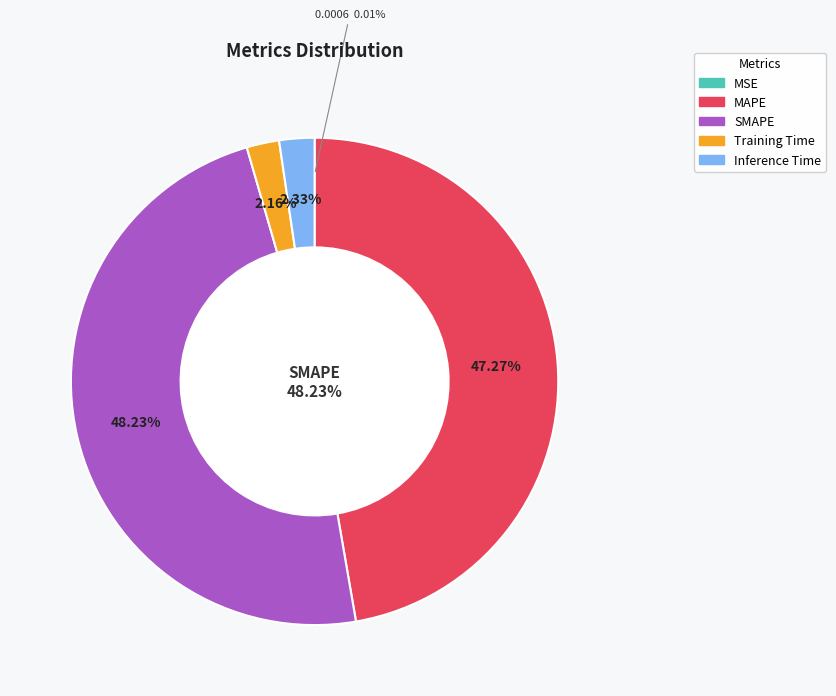

To the nearest percent, what is the difference between the largest and smallest slice percentages?

48%